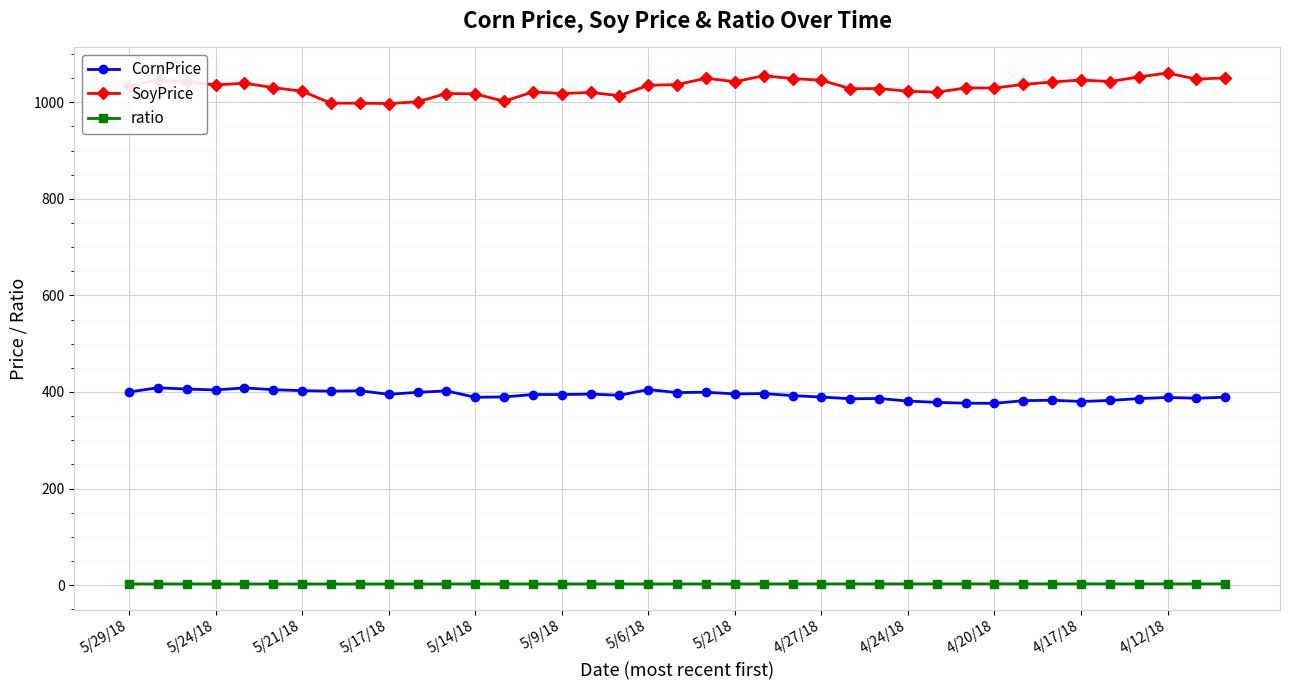

True or false: CornPrice and SoyPrice cross at least once.

False